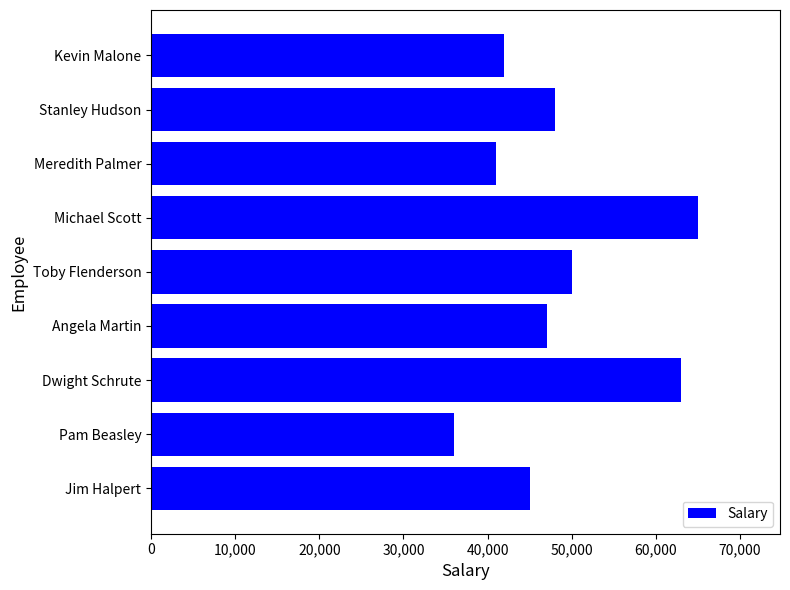

What is the maximum value shown in the chart?

65000